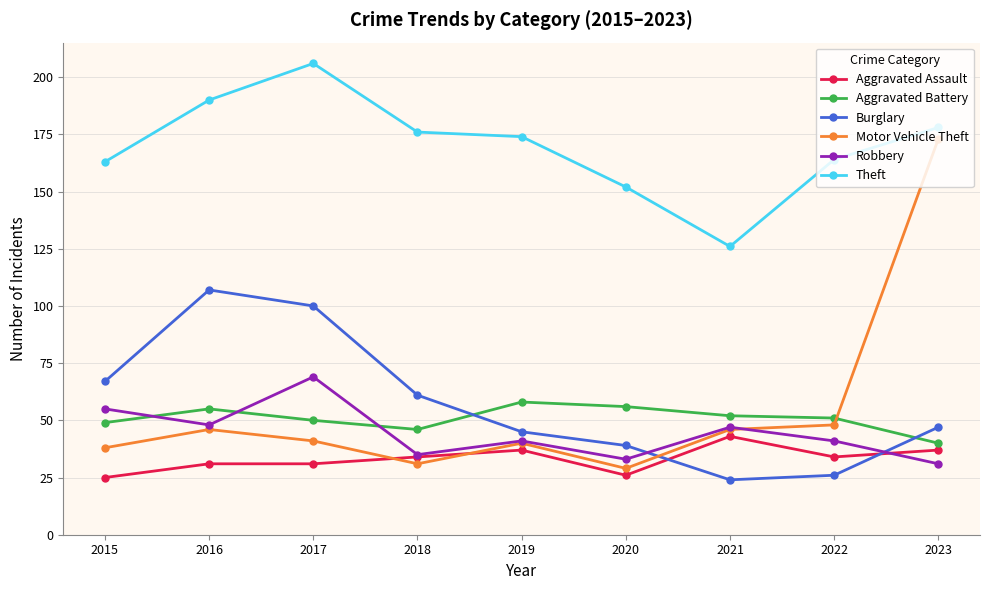

What is the spread (max minus min) of values at 2017?

175